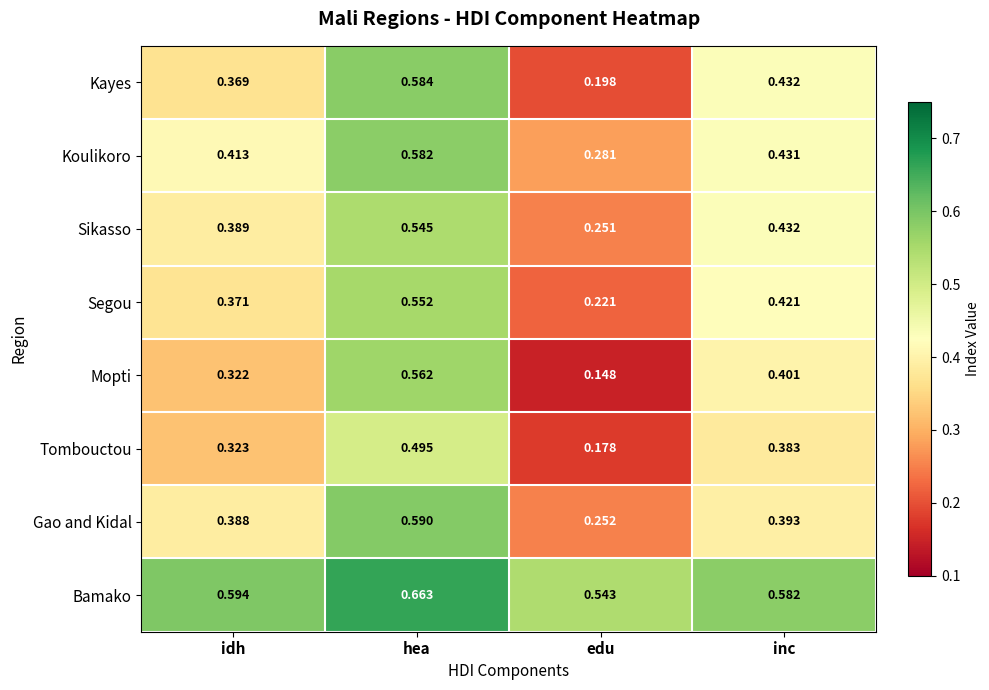

Between hea and inc, which series saw the biggest shift?

Gao and Kidal